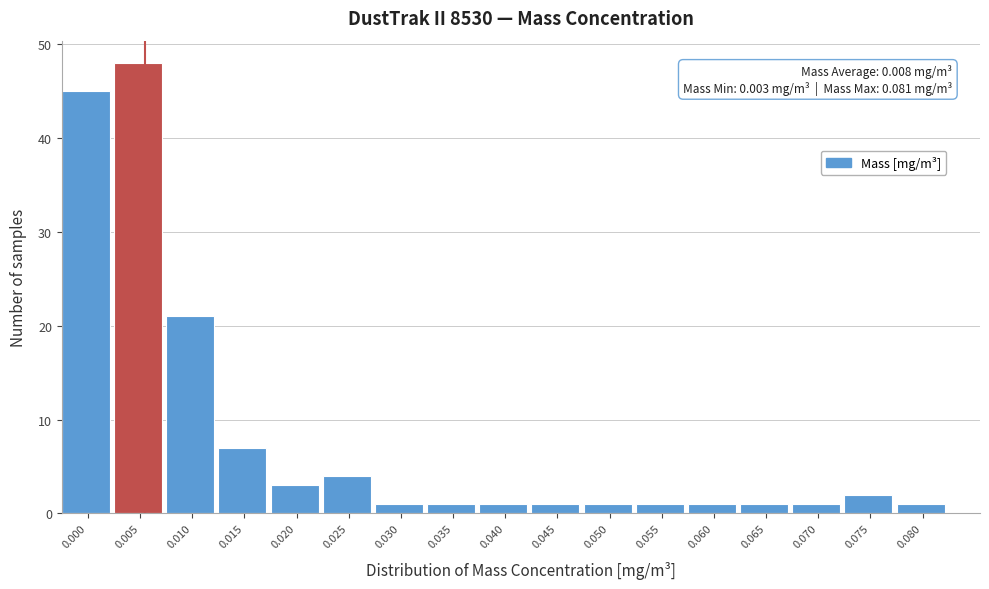

Reading left to right, extract all data points from this chart.

45	48	21	7	3	4	1	1	1	1	1	1	1	1	1	2	1